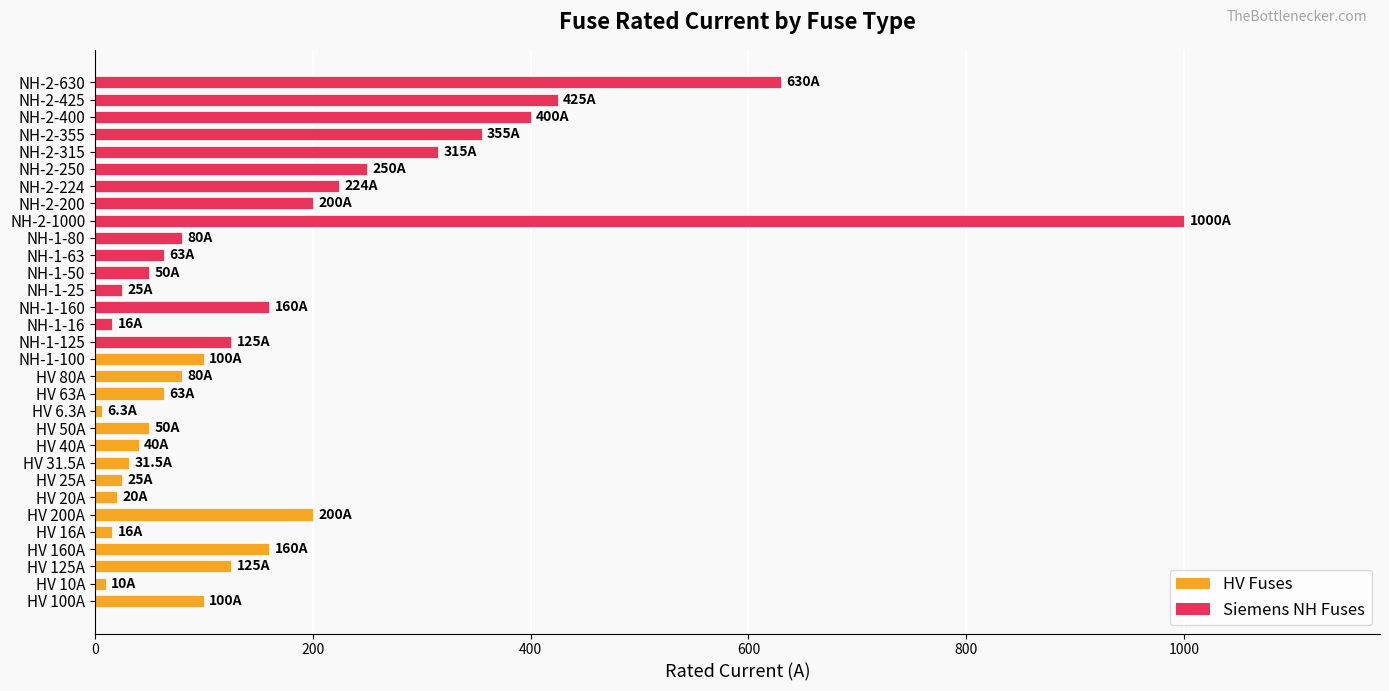

Which has a higher value, HV 125A or NH-2-315?

NH-2-315